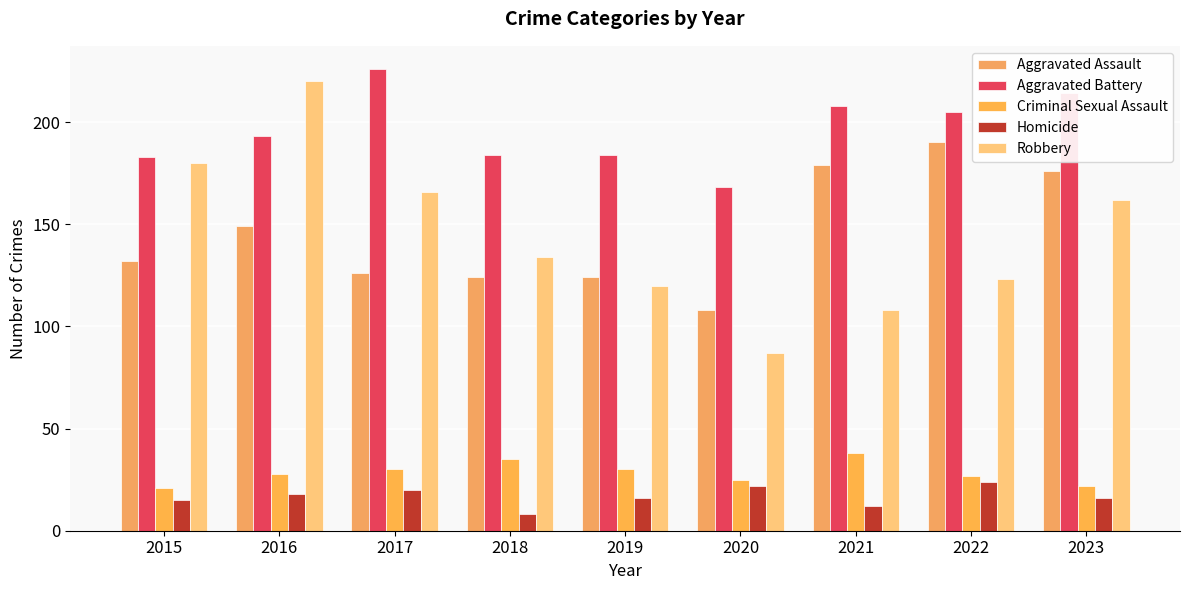

What is the total value across all series at 2017?

568